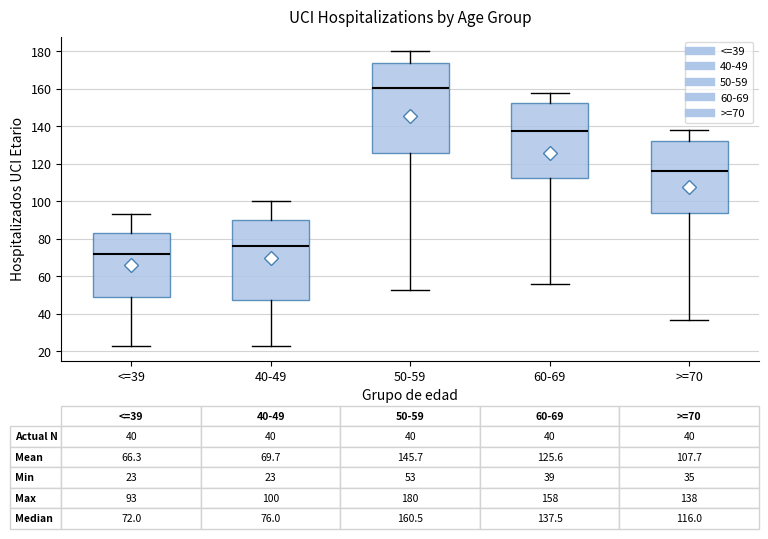

Which box's median line is the highest?

50-59